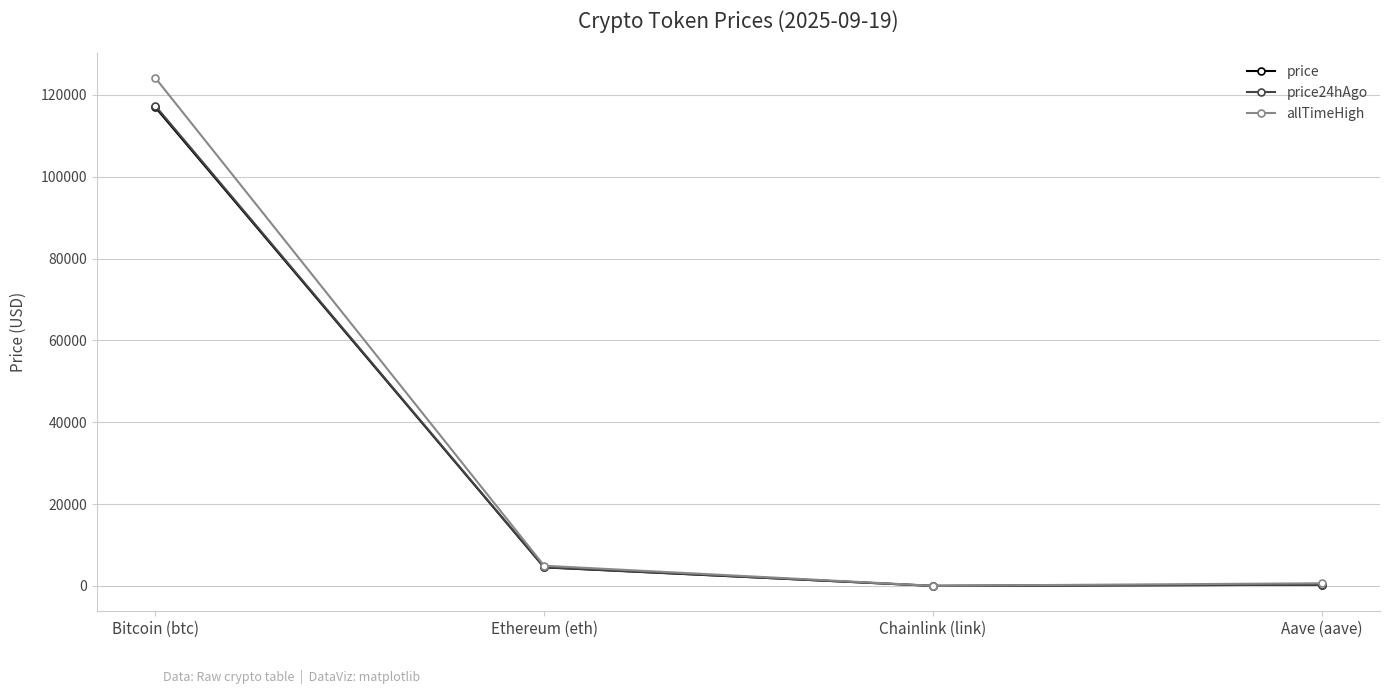

At which category does price reach its first local valley?

Chainlink (link)